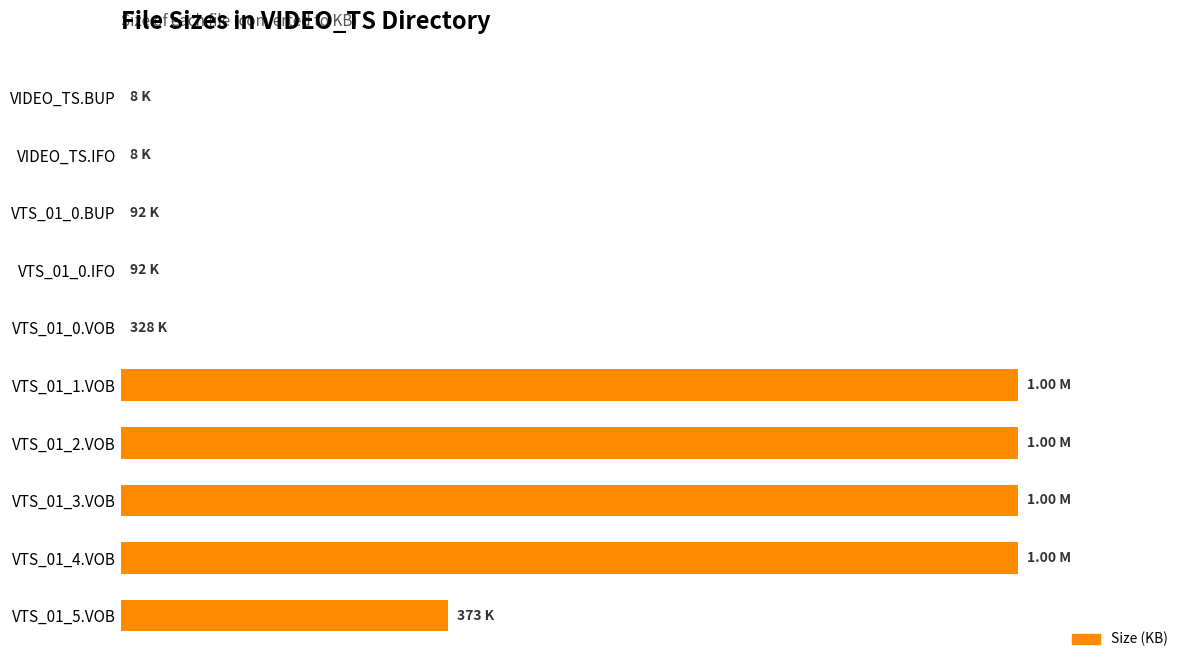

Are the bars horizontal?

Yes